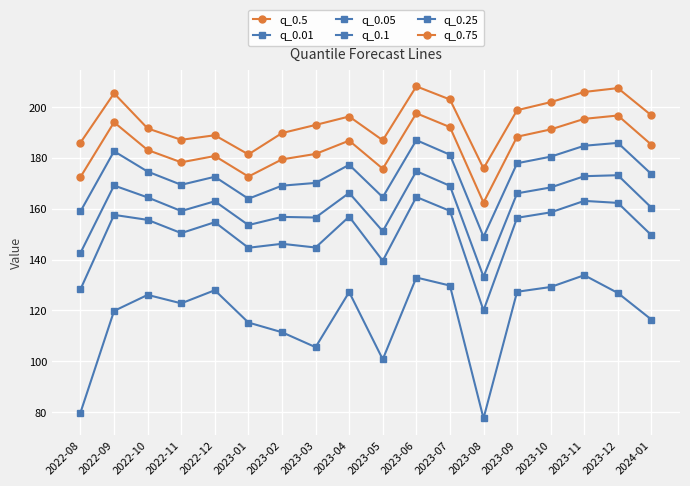

How many values in the q_0.75 series exceed 196?

9